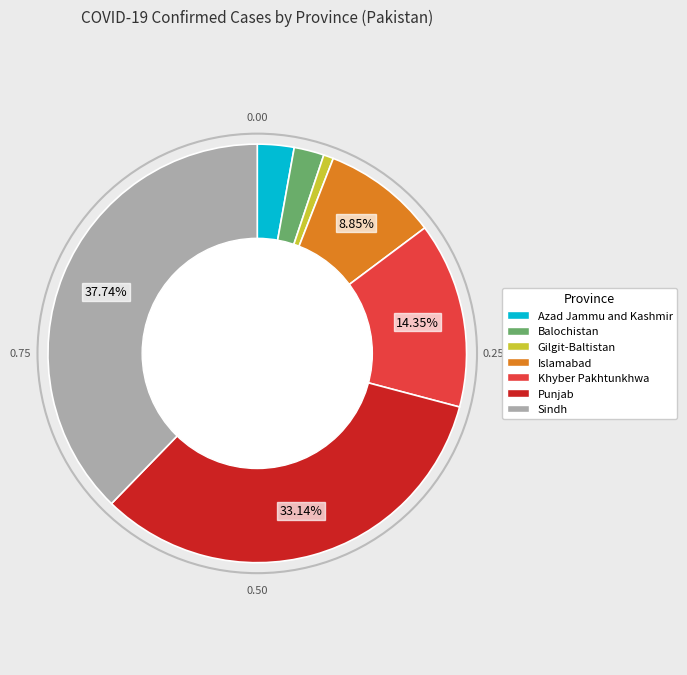

To the nearest percent, what is the combined percentage of Sindh and Punjab?

71%